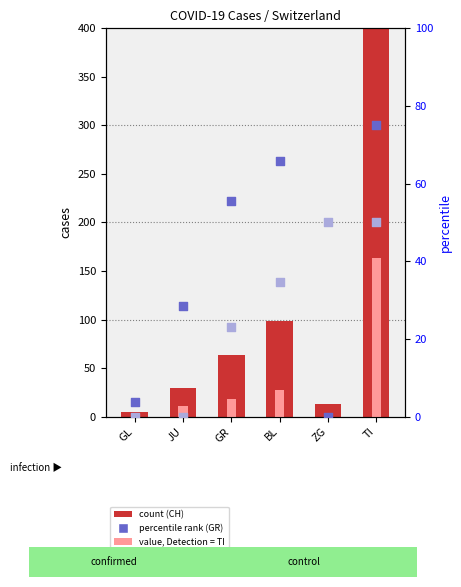

Which series contains the lowest Y value?

GR (percentile)